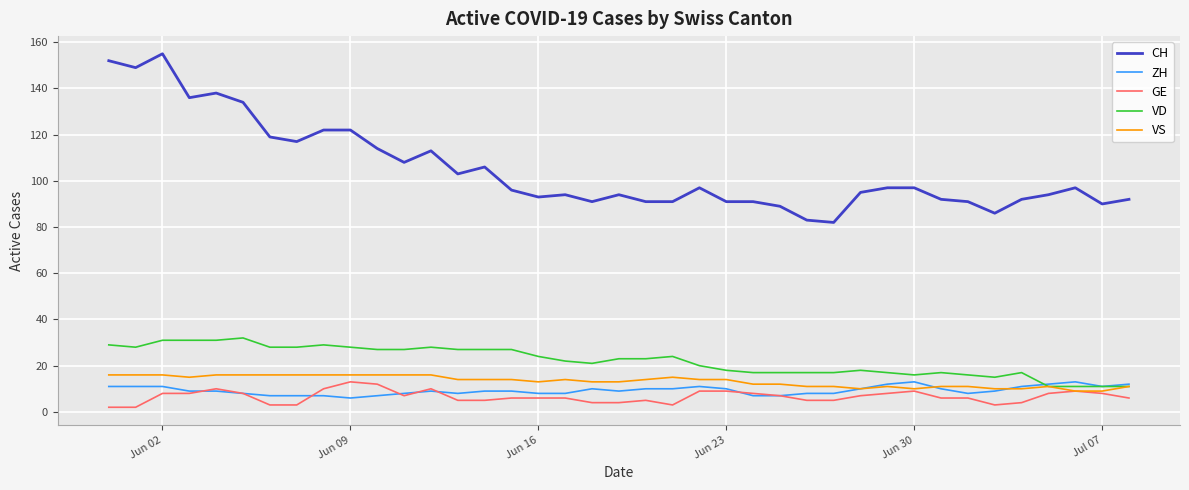

What is the lowest value of the CH series?

82